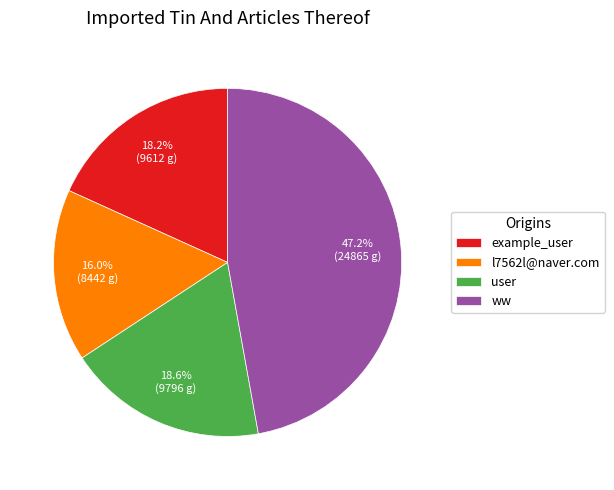

Does any single category account for the majority?

No